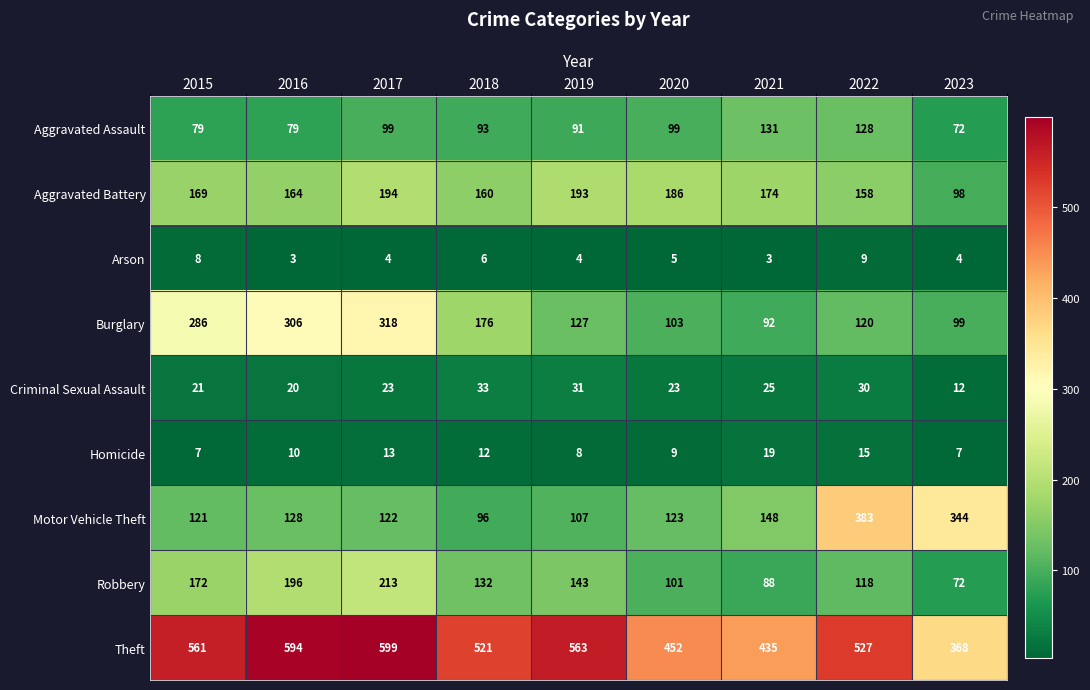

What is the approximate value of Theft at 2021?

435